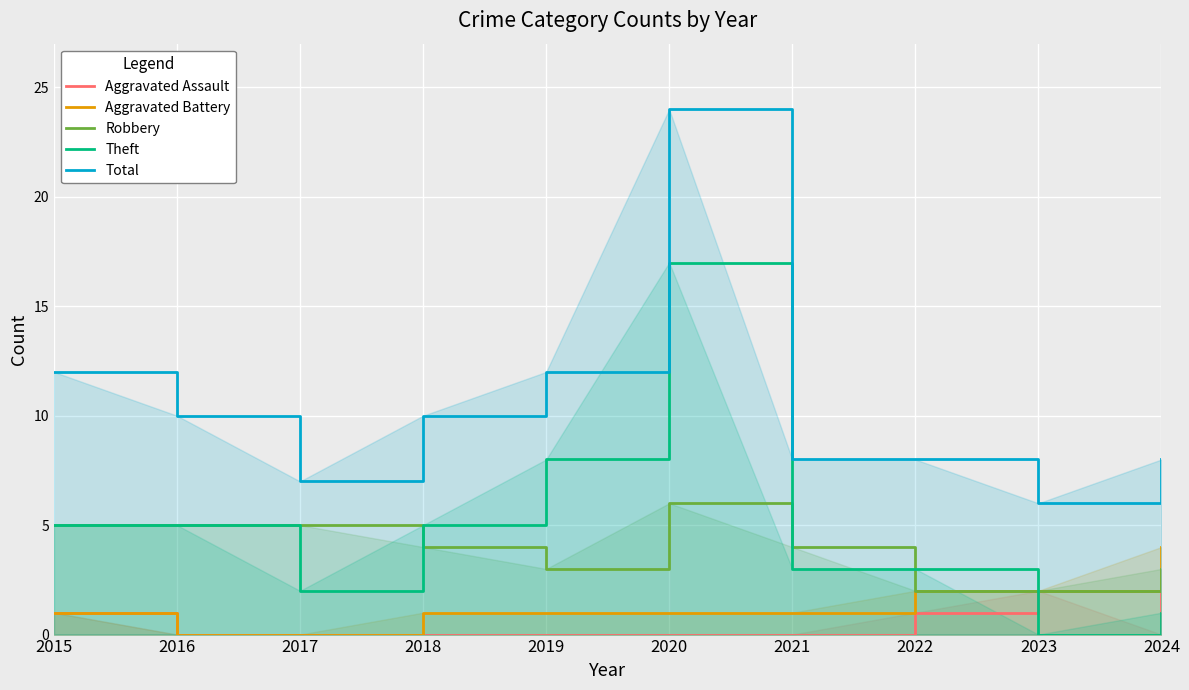

Reading right to left, extract all data points from this chart.

Aggravated Assault: 2024=0	2023=2	2022=1	2021=0	2020=0	2019=0	2018=0	2017=0	2016=0	2015=1
Aggravated Battery: 2024=4	2023=2	2022=2	2021=1	2020=1	2019=1	2018=1	2017=0	2016=0	2015=1
Robbery: 2024=3	2023=2	2022=2	2021=4	2020=6	2019=3	2018=4	2017=5	2016=5	2015=5
Theft: 2024=1	2023=0	2022=3	2021=3	2020=17	2019=8	2018=5	2017=2	2016=5	2015=5
Total: 2024=8	2023=6	2022=8	2021=8	2020=24	2019=12	2018=10	2017=7	2016=10	2015=12